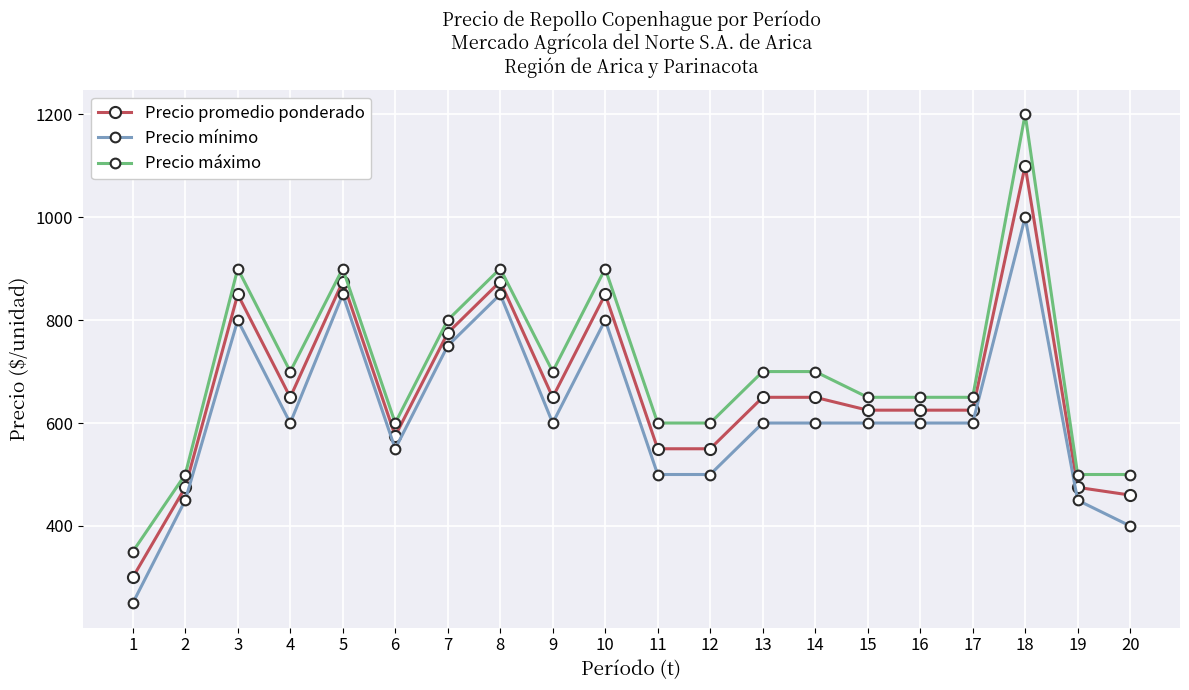

Count the number of data series in this chart.

3